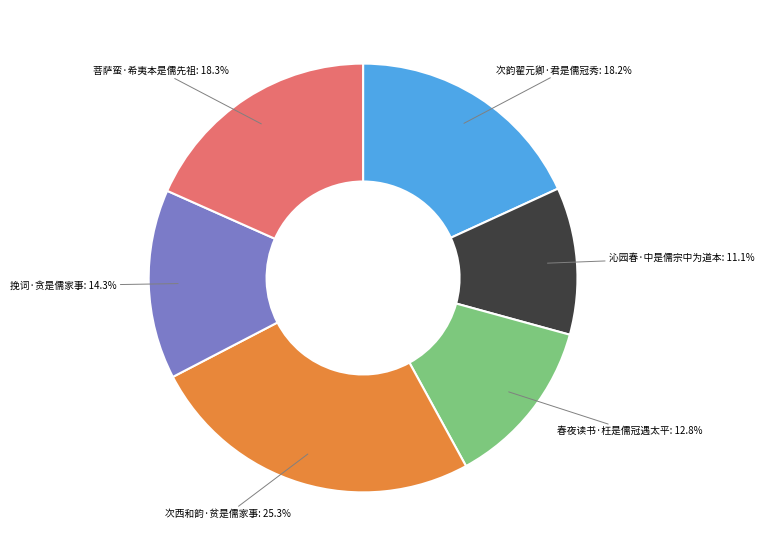

Which slice is the smallest?

沁园春·中是儒宗中为道本